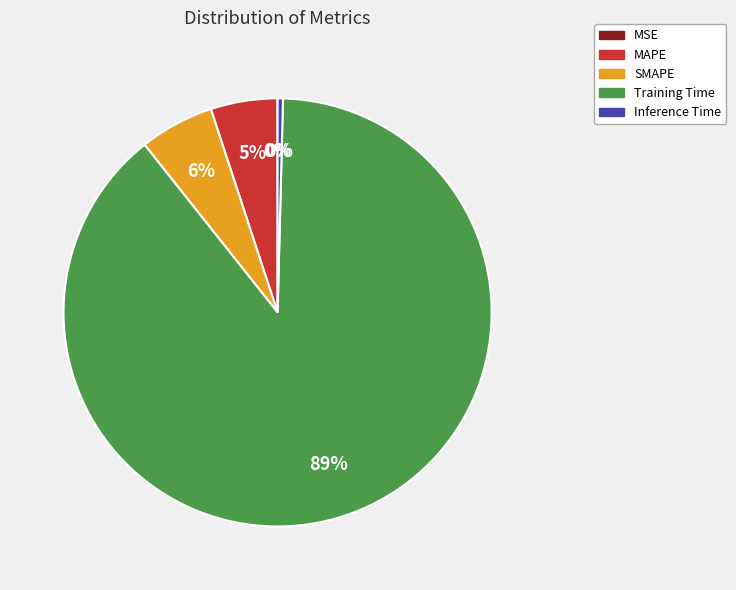

Is the sum of Inference Time and SMAPE greater than half?

No